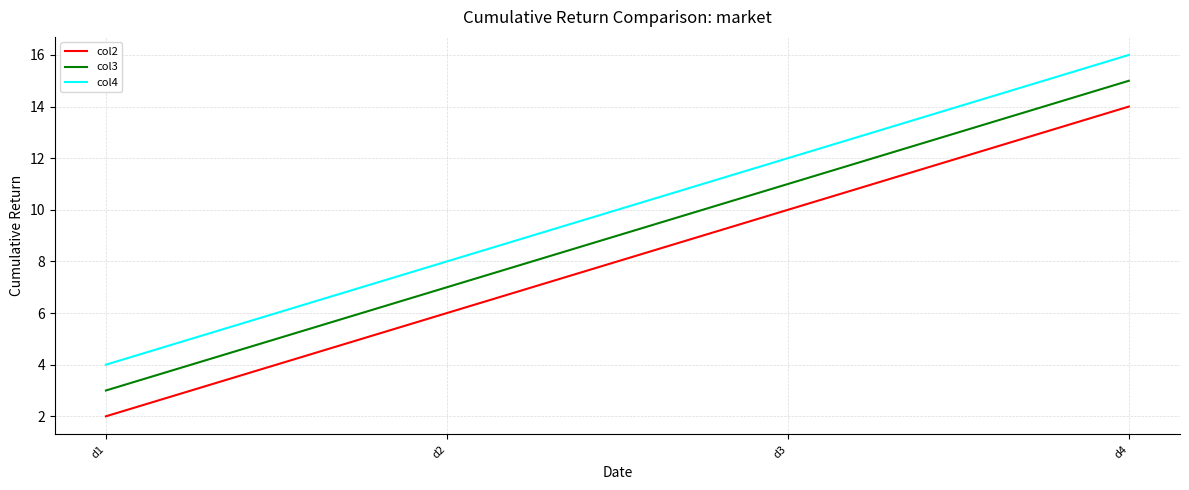

True or false: col3 has more than 2 interior local peaks.

False